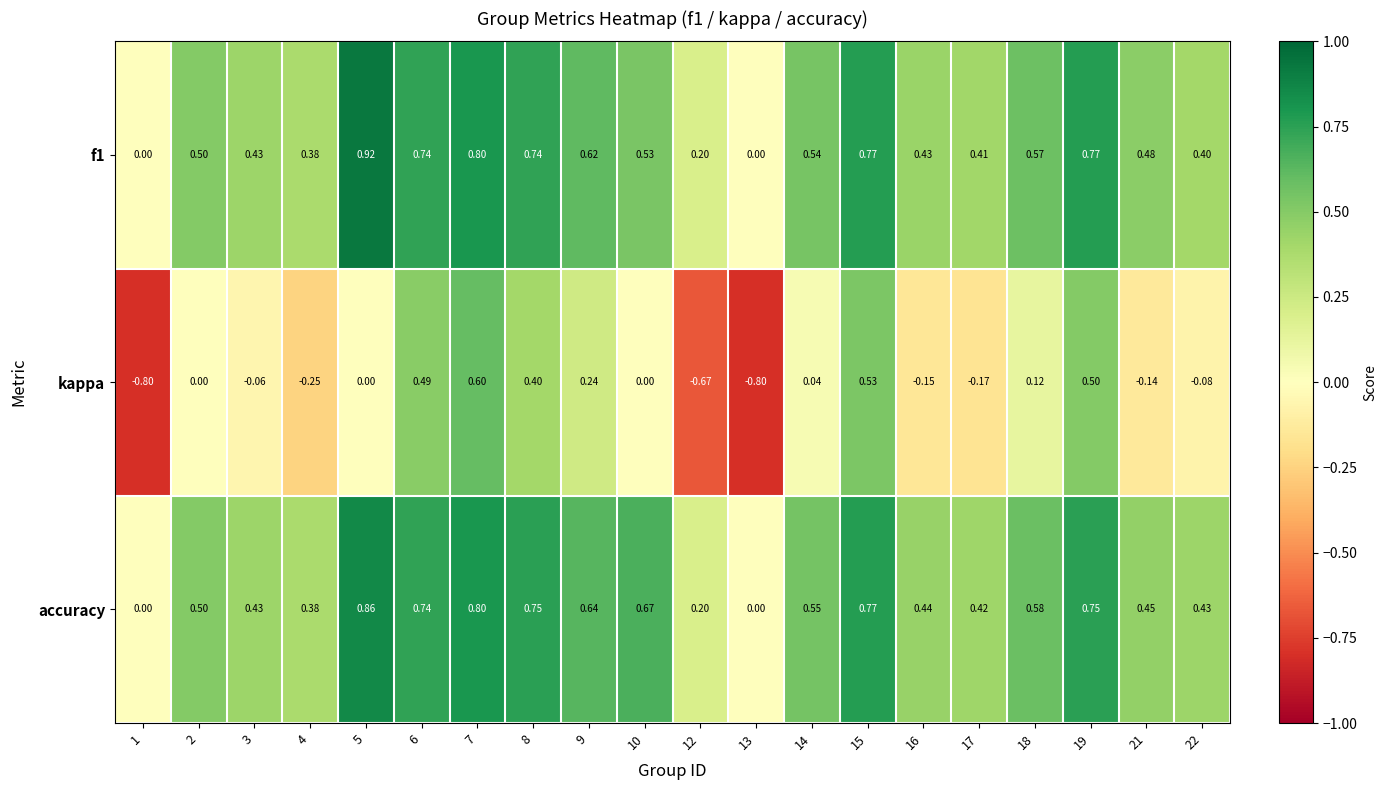

Which series has the widest spread of values?

kappa